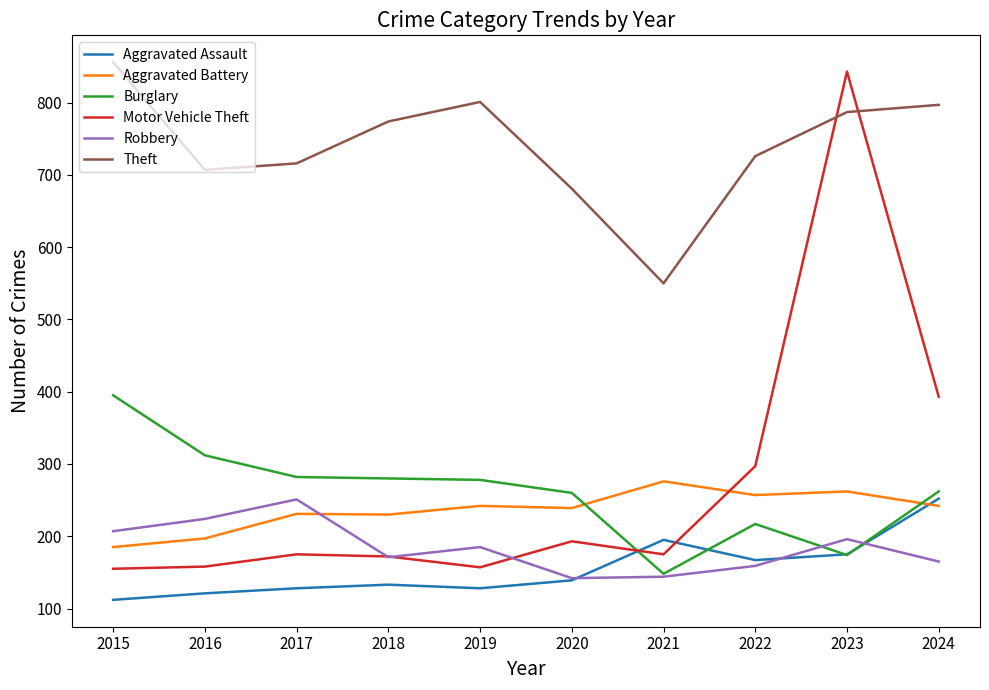

Which series has the largest total across all categories?

Theft